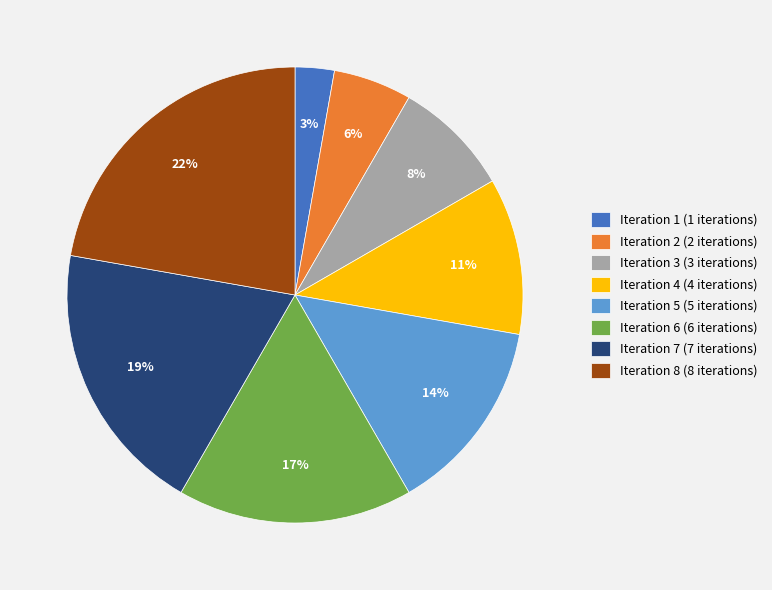

To the nearest percent, what is the difference between the largest and smallest slice percentages?

19%